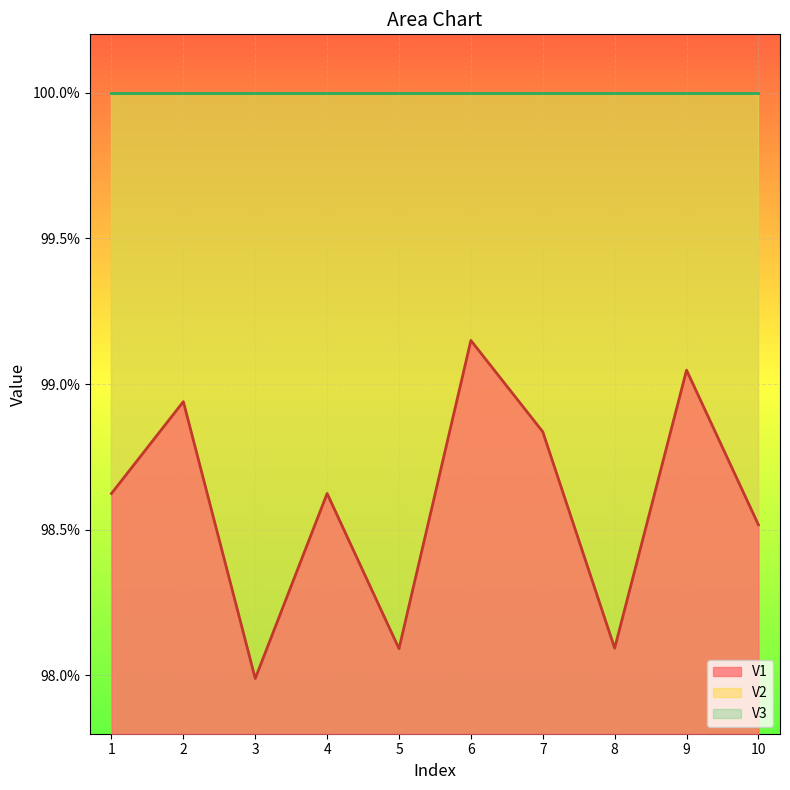

The V1 series shows 1.0 at 1. True or false?

True